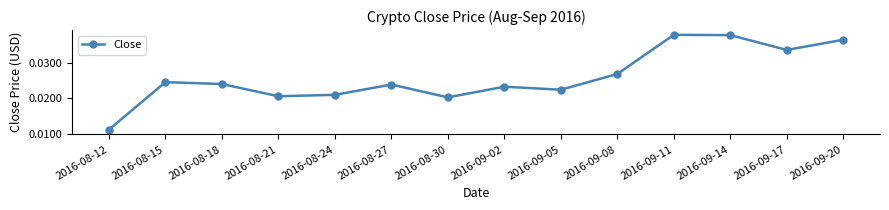

What is the sum of all values?

0.4